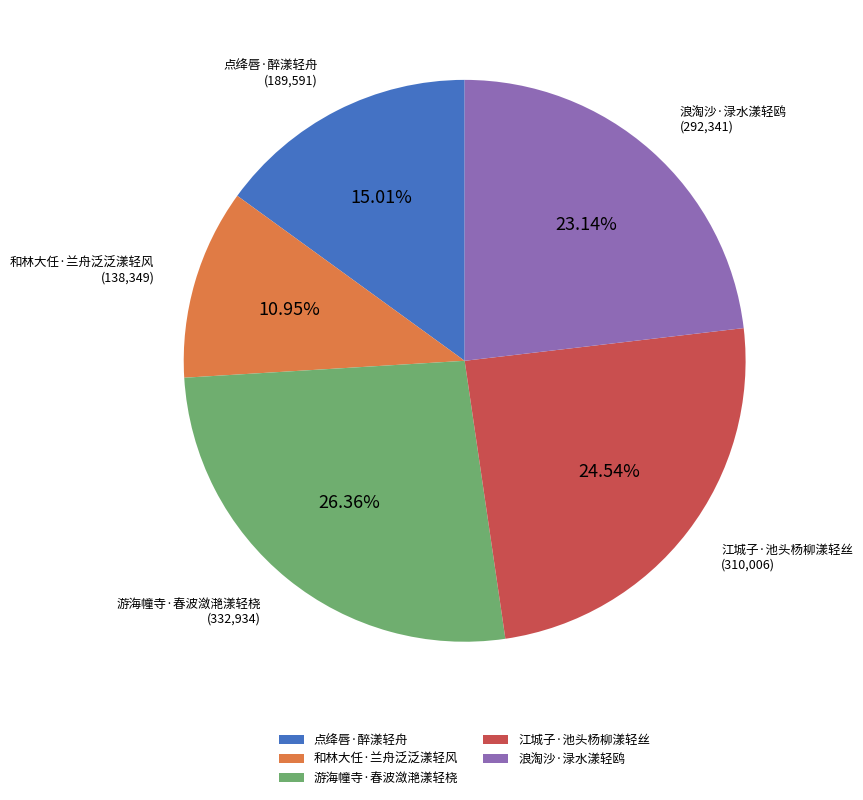

Is it true that 浪淘沙·渌水漾轻鸥 is 30% of the pie?

False